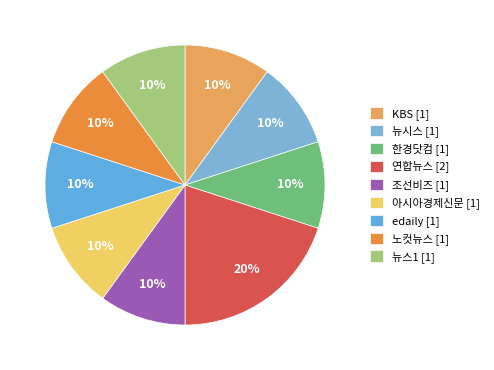

Count the number of slices in the pie.

9